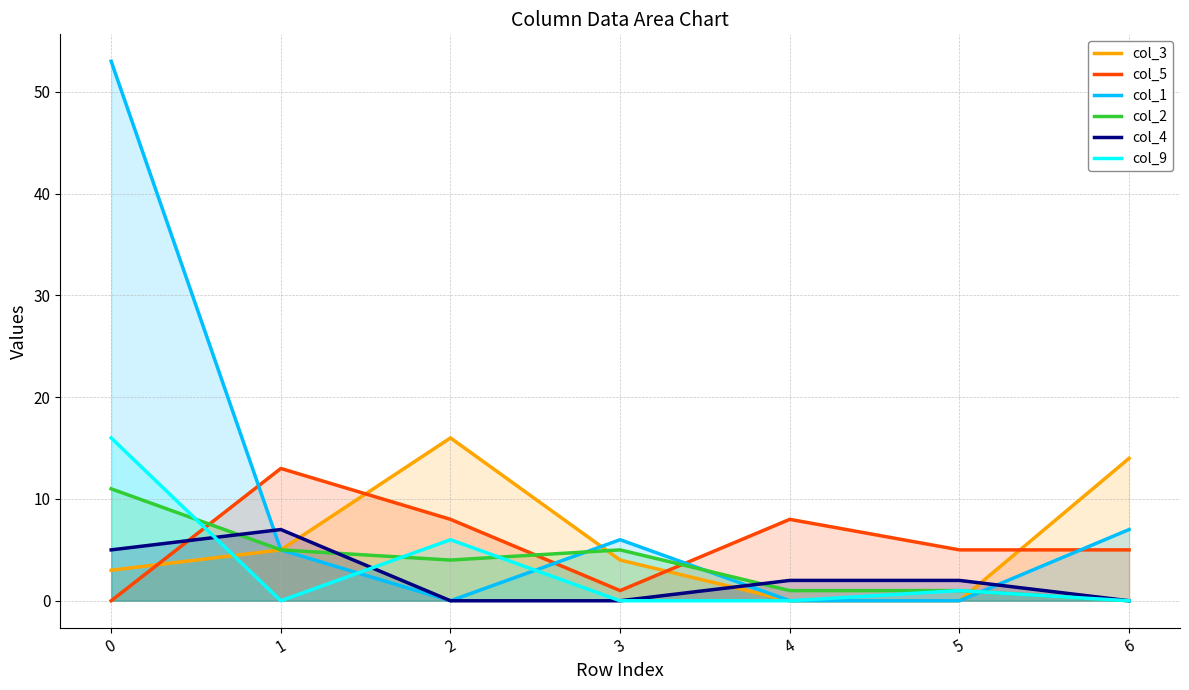

How many lines are shown in the chart?

6